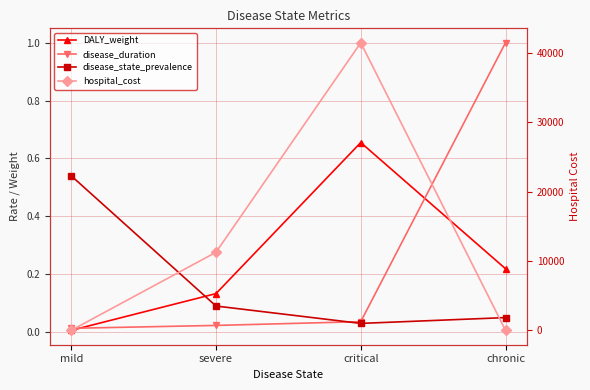

How many categories are shown in the chart?

4